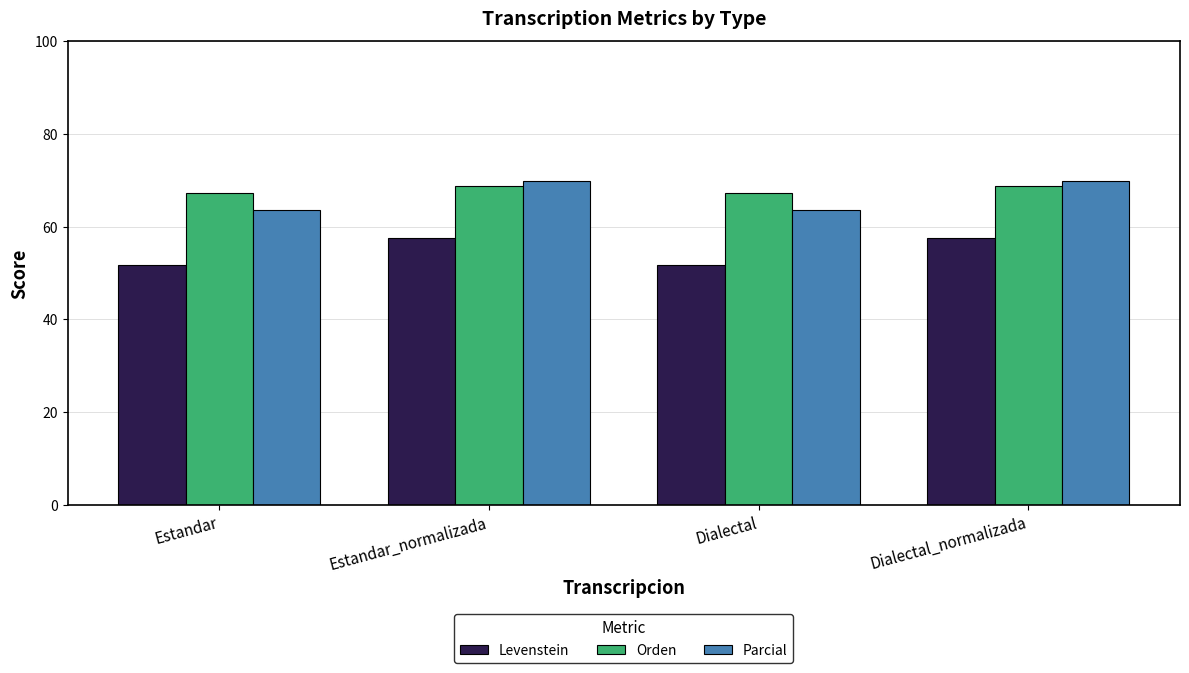

Is it true that Orden equals 119.1 at Estandar_normalizada?

False